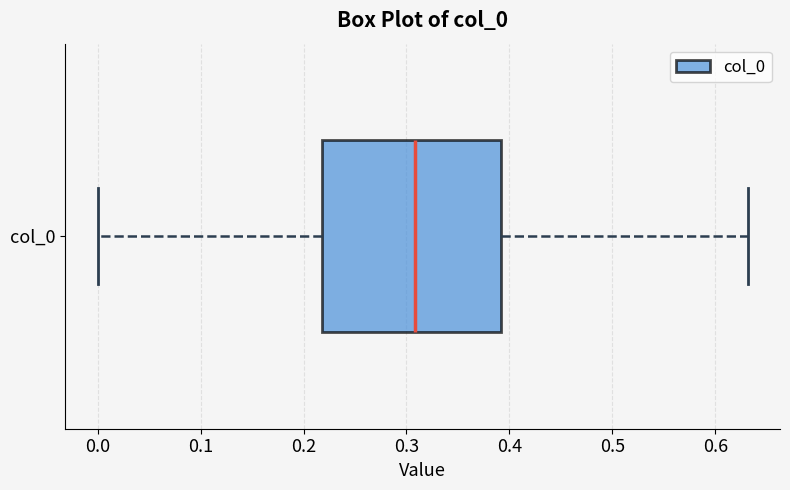

Where does the median line of the box for col_0 sit on the x-axis? The values are not printed on the chart, so give them approximately, as read against the axis.

0.31